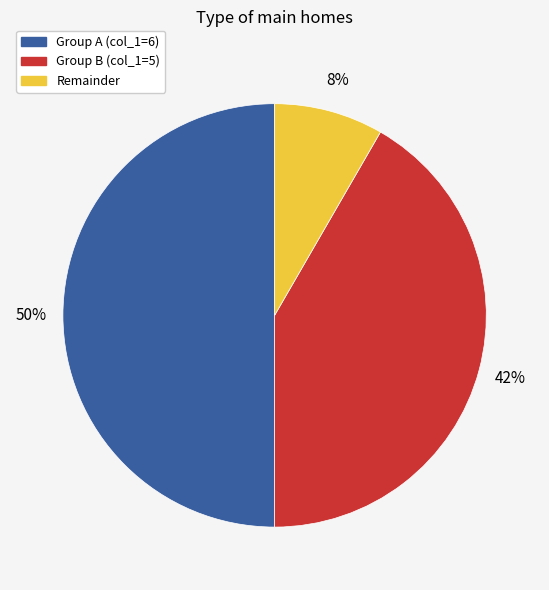

True or false: Group B (col_1=5) accounts for 32% of the total.

False